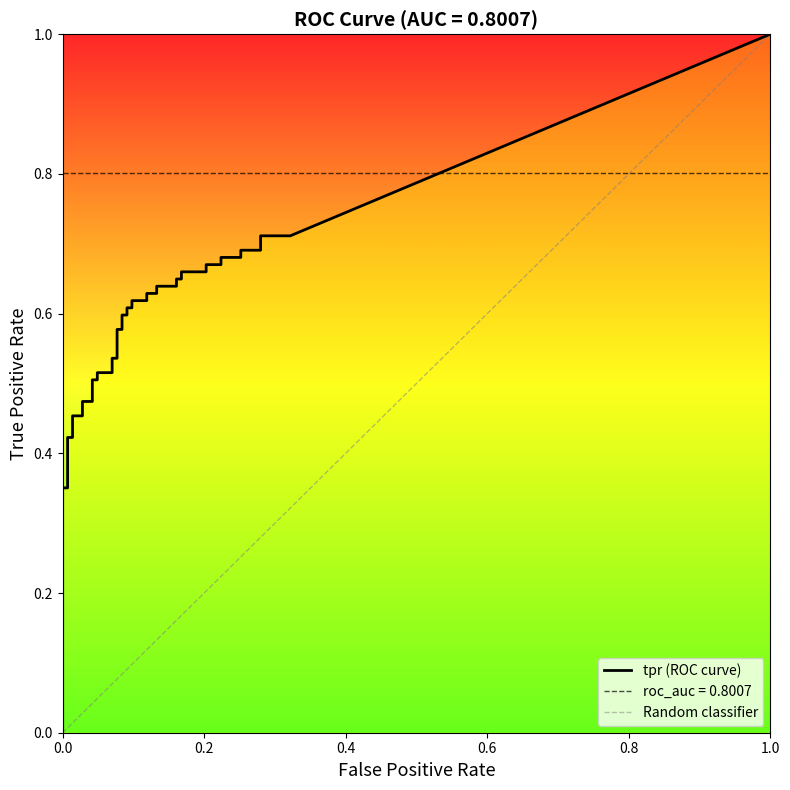

At which category is the sum across all series the highest?

39